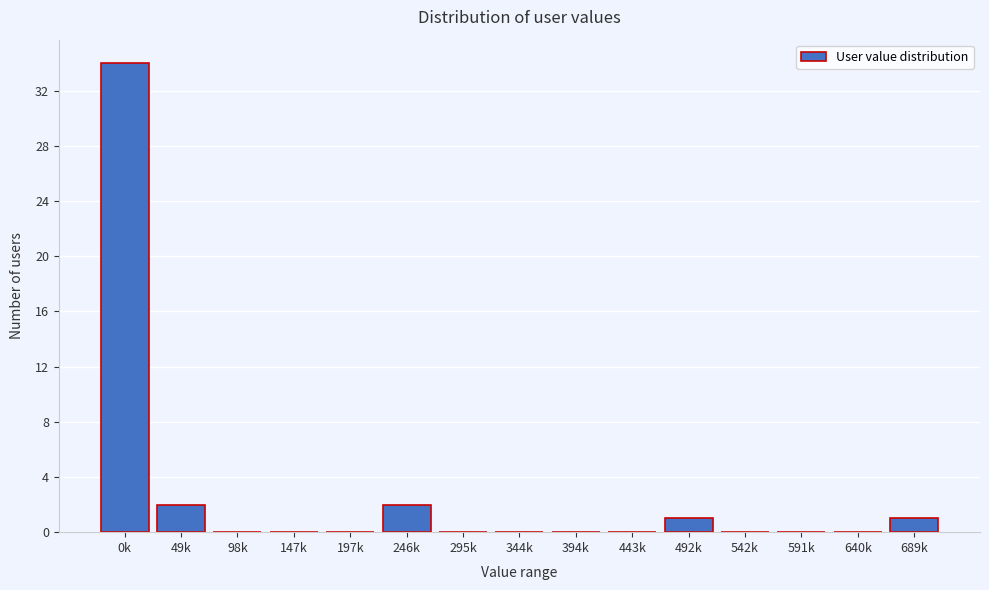

Reading left to right, list all the values displayed in this chart.

0k=34	49k=2	98k=0	147k=0	197k=0	246k=2	295k=0	344k=0	394k=0	443k=0	492k=1	542k=0	591k=0	640k=0	689k=1